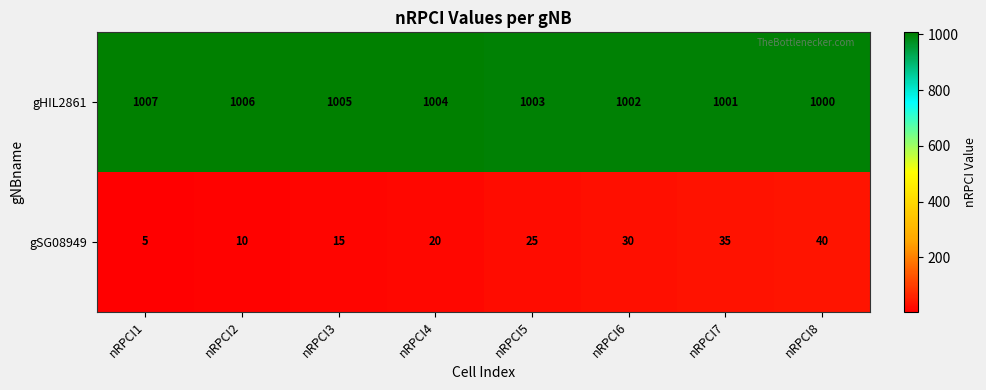

What is the sum of the gHIL2861 values at nRPCI3 and nRPCI1?

2012